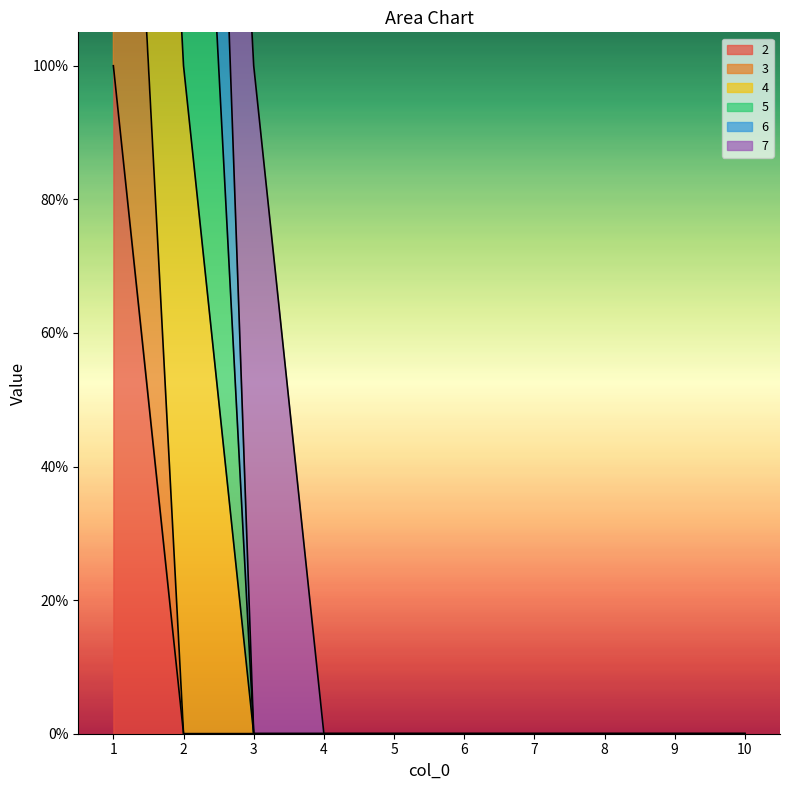

Is the value of 3 at 6 greater than the value of 2 at 4?

No